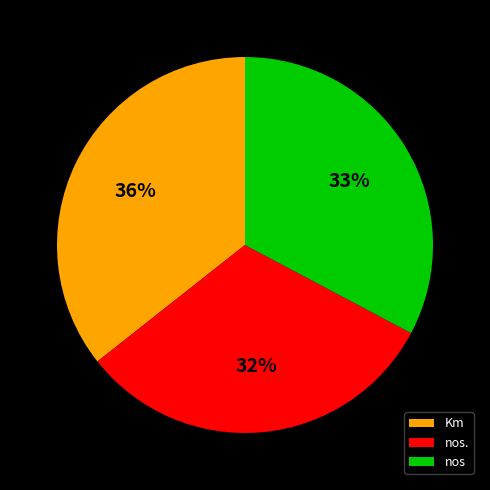

Between nos. and Km, which is larger?

Km